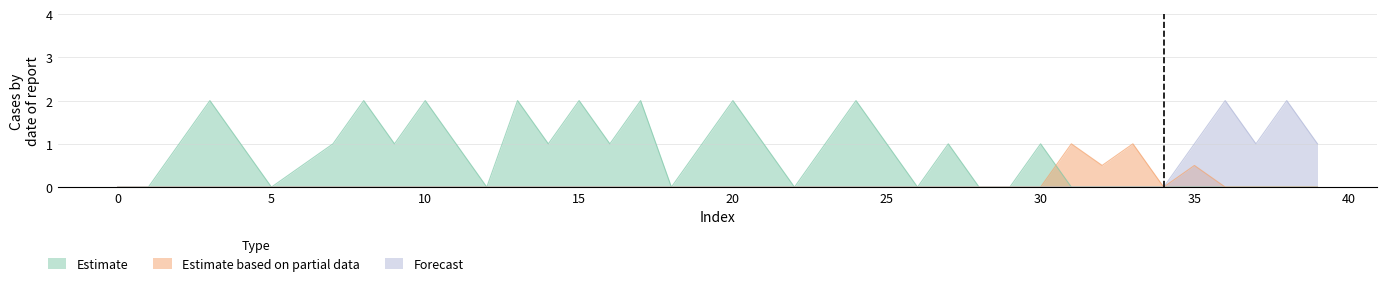

True or false: Estimate based on partial data and Forecast cross at least once.

False